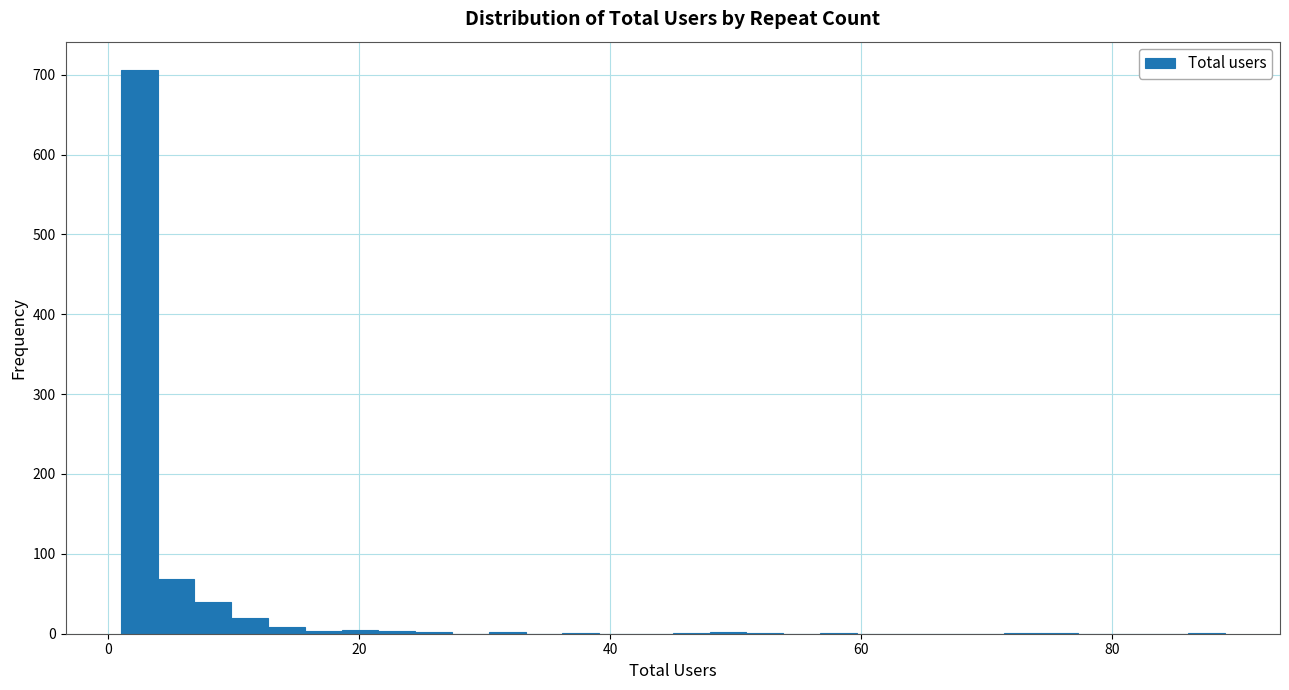

Read against the x-axis, roughly where is the centre of the tallest bar?

2